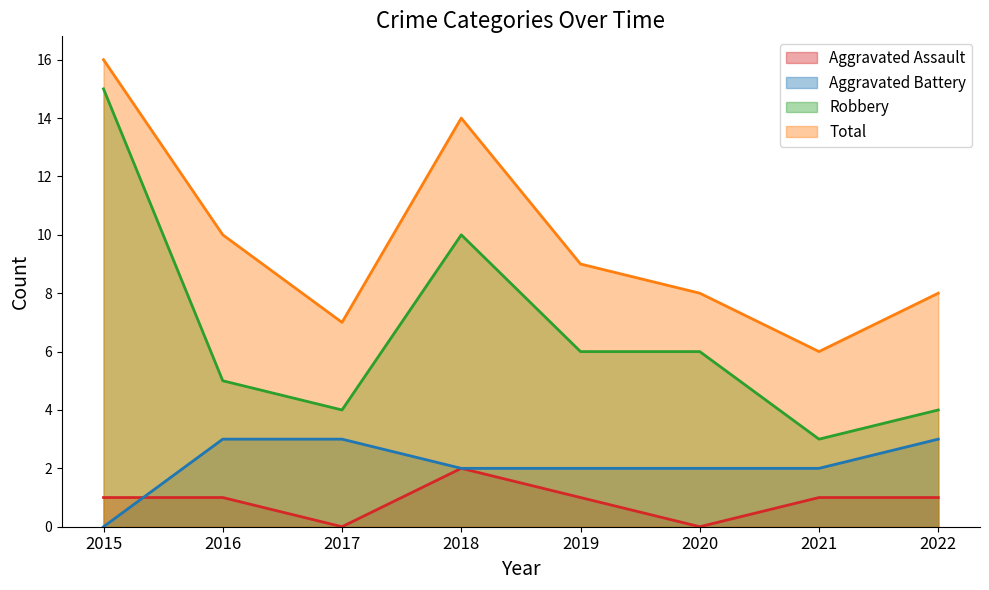

How many Total values are between 8 and 14?

5